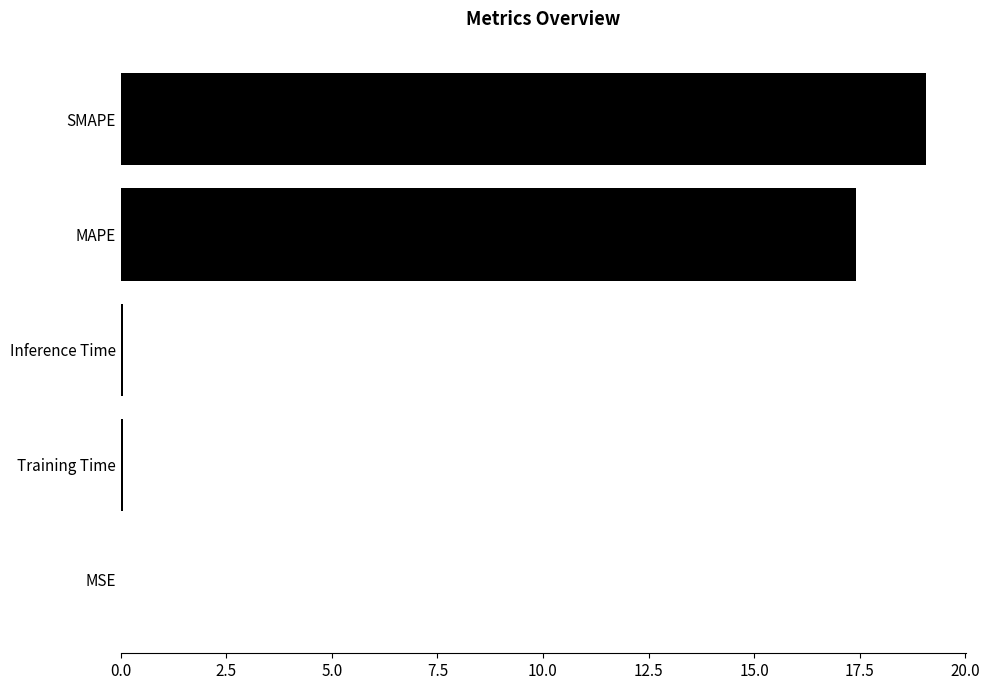

What is the change in value from MAPE to SMAPE?

+1.7